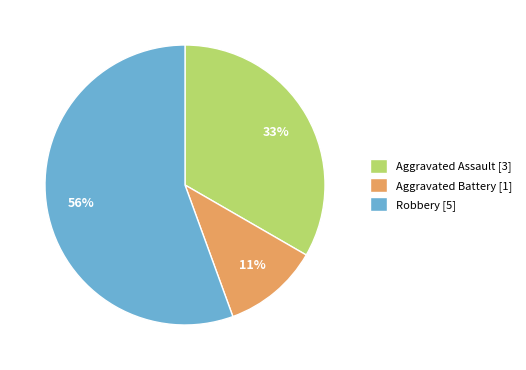

The Robbery slice represents 56% of the pie. True or false?

True